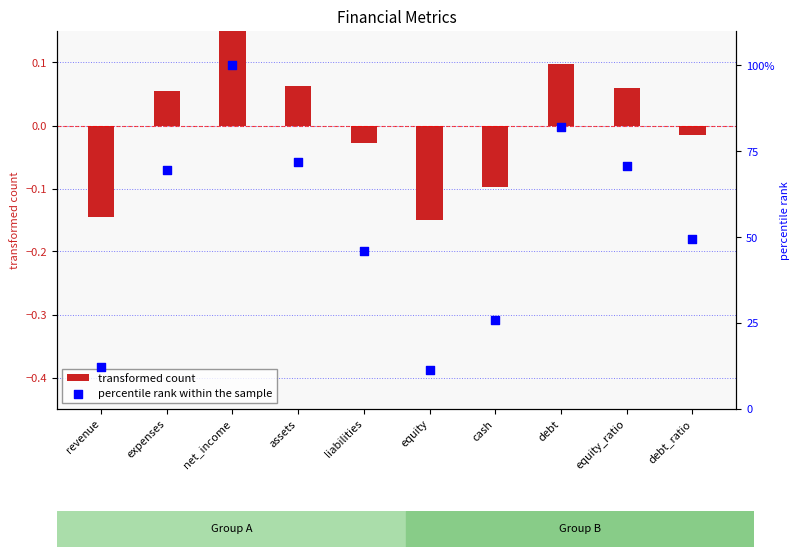

At how many categories does at least one series exceed 31?

7